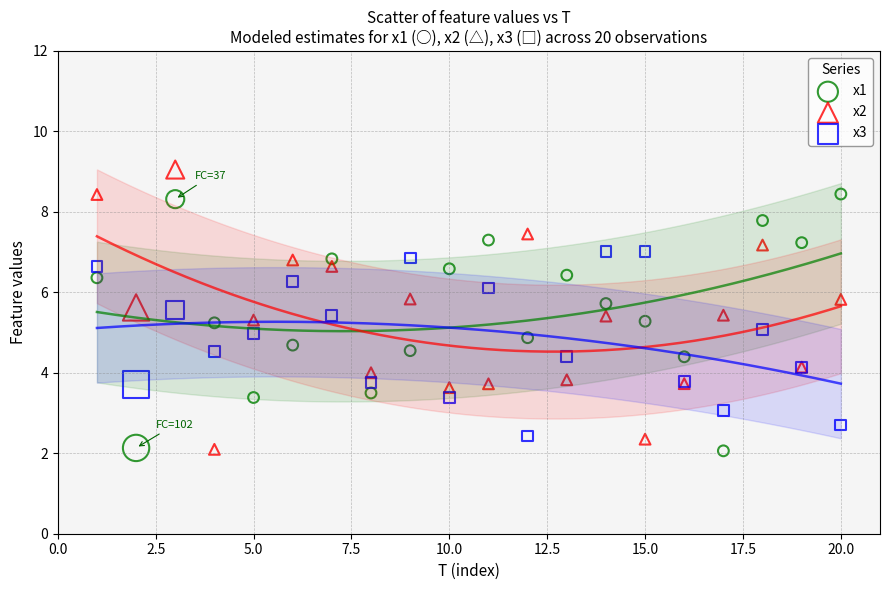

Which series contains the highest Y value?

x2